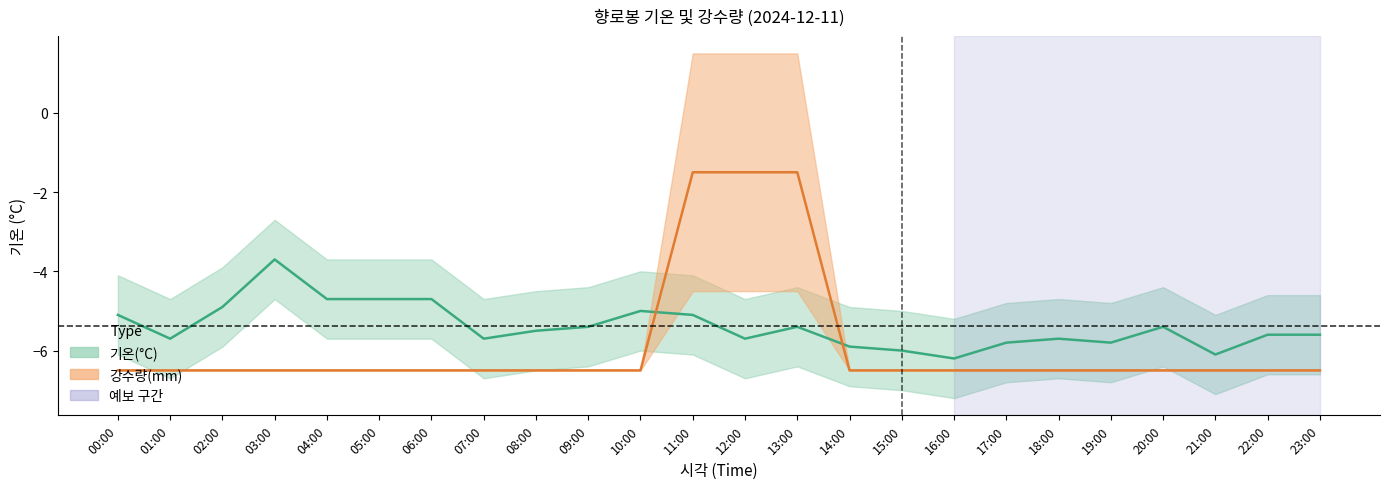

Reading right to left, extract all data points from this chart.

기온(°C): 23:00=-5.6	22:00=-5.6	21:00=-6.1	20:00=-5.4	19:00=-5.8	18:00=-5.7	17:00=-5.8	16:00=-6.2	15:00=-6.0	14:00=-5.9	13:00=-5.4	12:00=-5.7	11:00=-5.1	10:00=-5.0	09:00=-5.4	08:00=-5.5	07:00=-5.7	06:00=-4.7	05:00=-4.7	04:00=-4.7	03:00=-3.7	02:00=-4.9	01:00=-5.7	00:00=-5.1
강수량(mm): 23:00=-6.5	22:00=-6.5	21:00=-6.5	20:00=-6.5	19:00=-6.5	18:00=-6.5	17:00=-6.5	16:00=-6.5	15:00=-6.5	14:00=-6.5	13:00=-1.5	12:00=-1.5	11:00=-1.5	10:00=-6.5	09:00=-6.5	08:00=-6.5	07:00=-6.5	06:00=-6.5	05:00=-6.5	04:00=-6.5	03:00=-6.5	02:00=-6.5	01:00=-6.5	00:00=-6.5